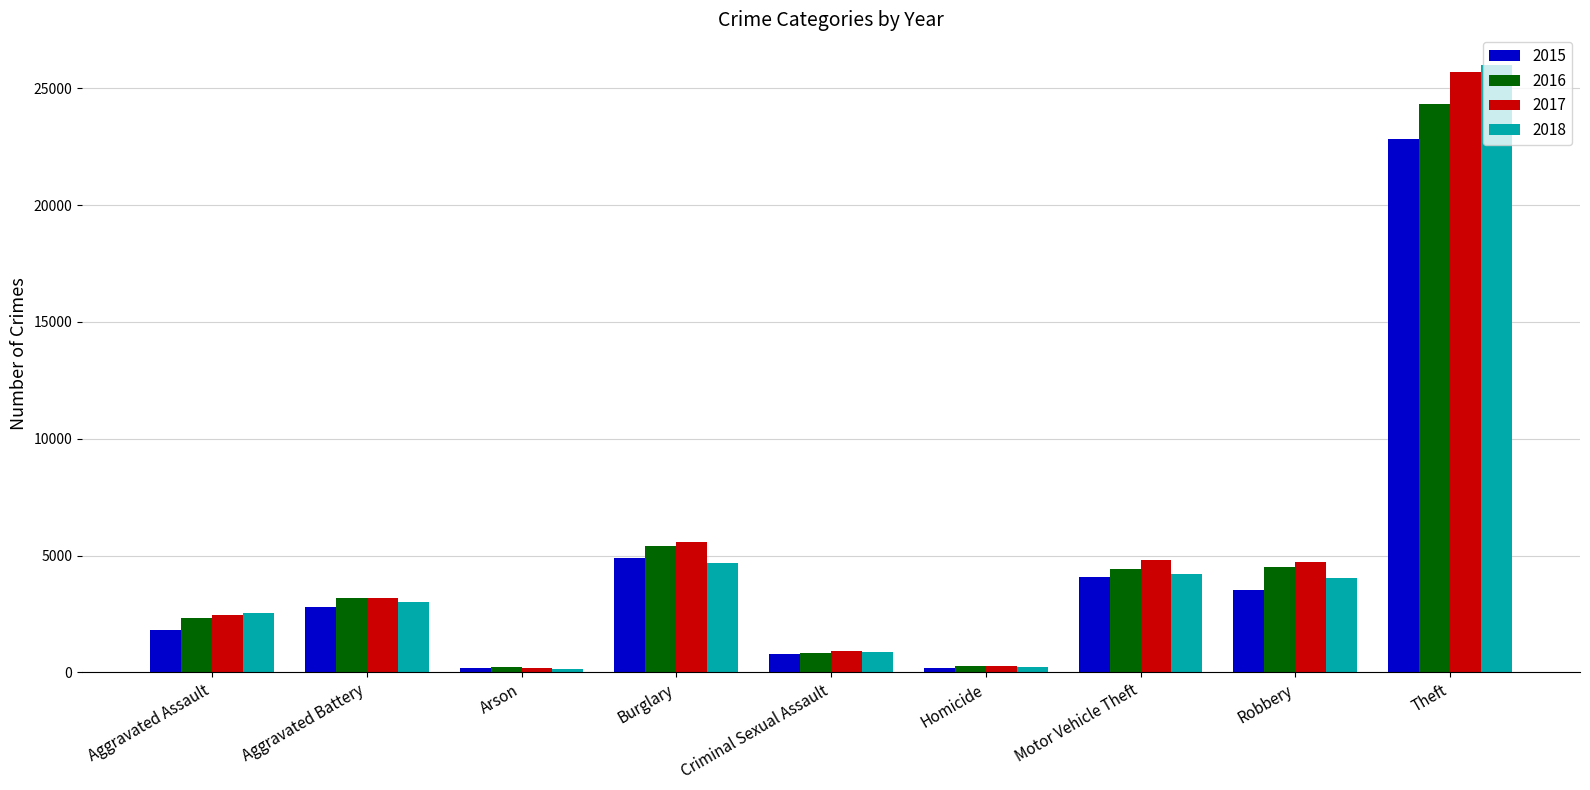

At which category does the chart reach its peak across all series?

Theft